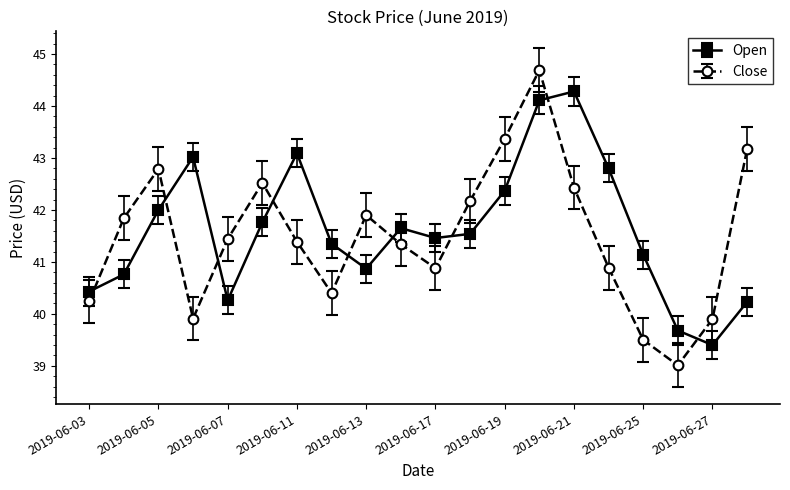

What is the highest value of the Open series?

44.3